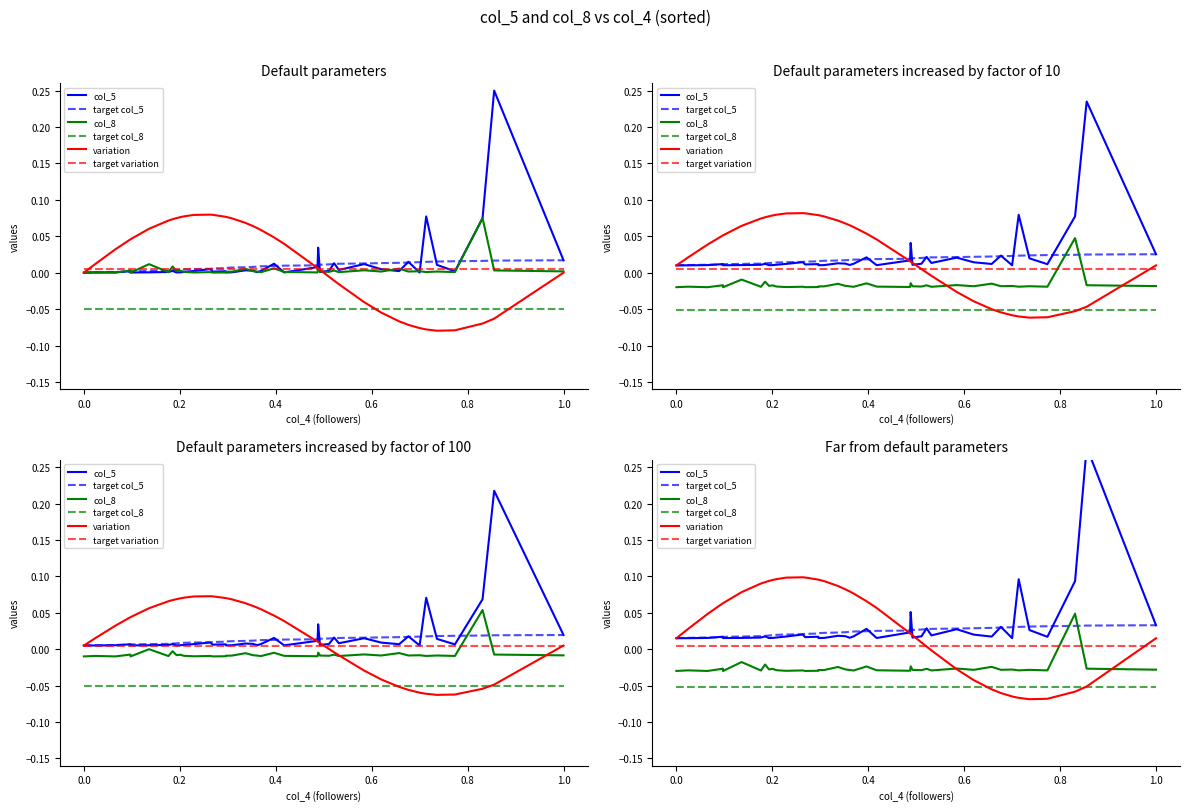

The col_5 series shows 0.0 at 11. True or false?

False